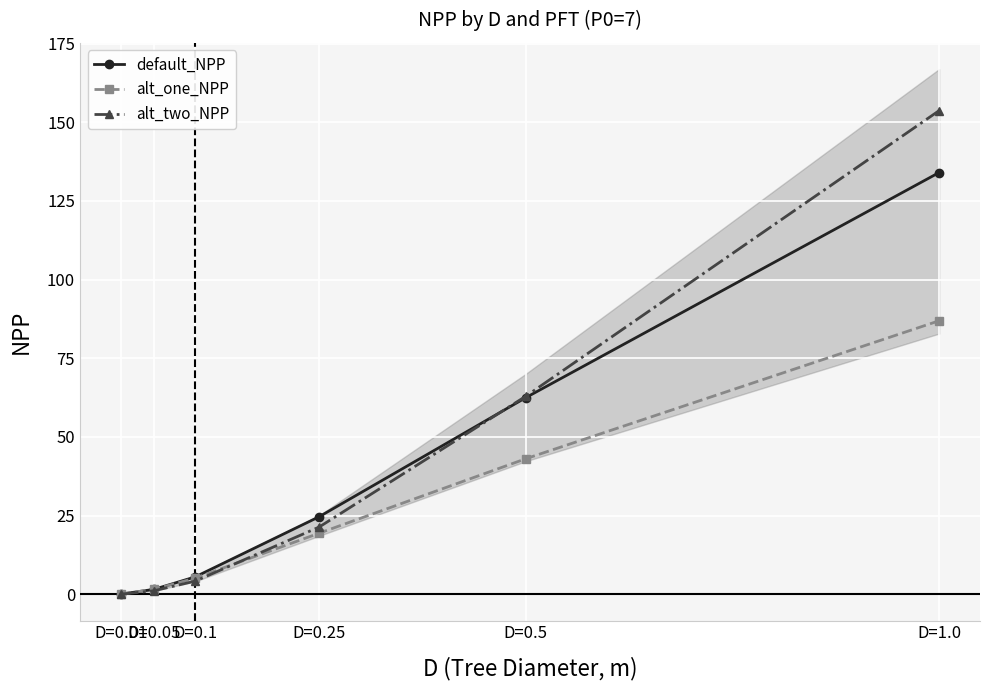

At which category is the sum across all series the highest?

D=1.0